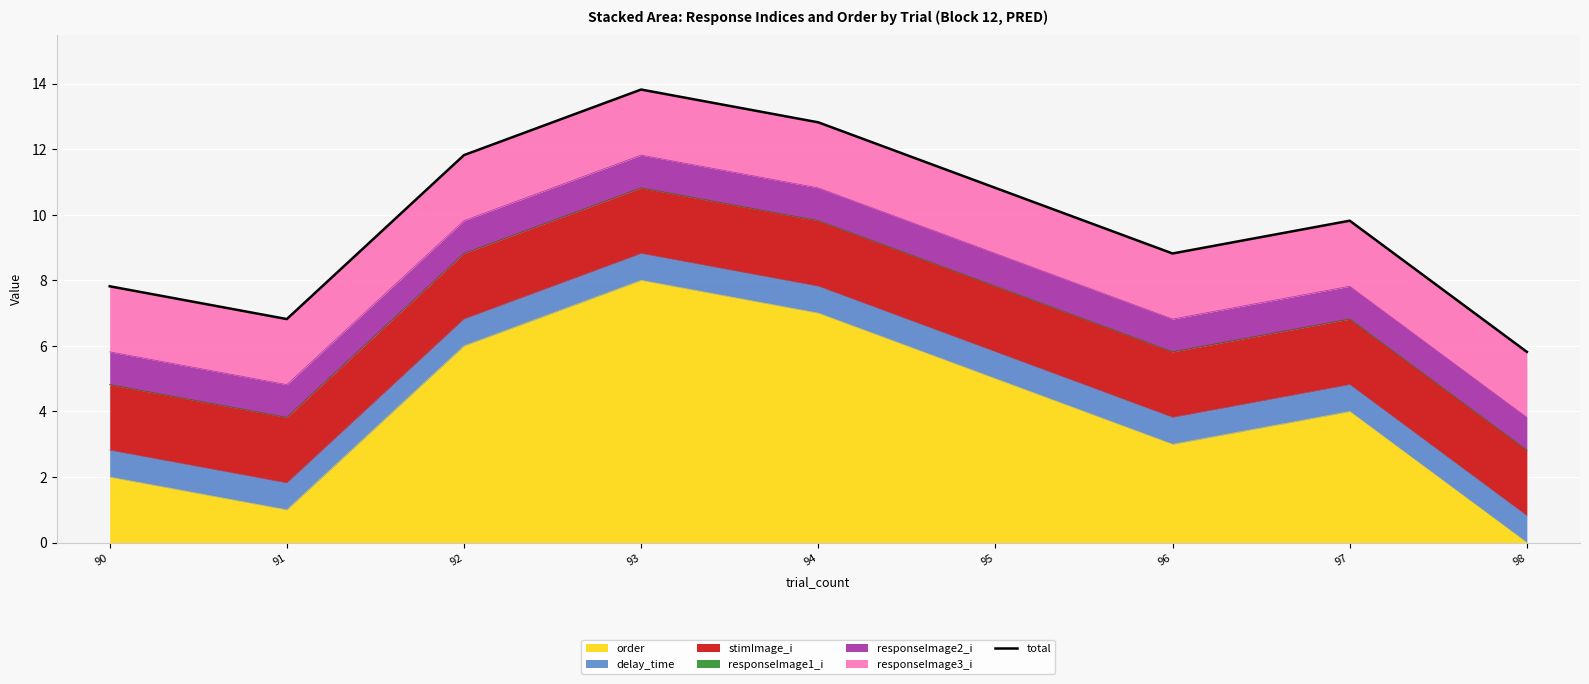

At which label does order reach its peak?

93